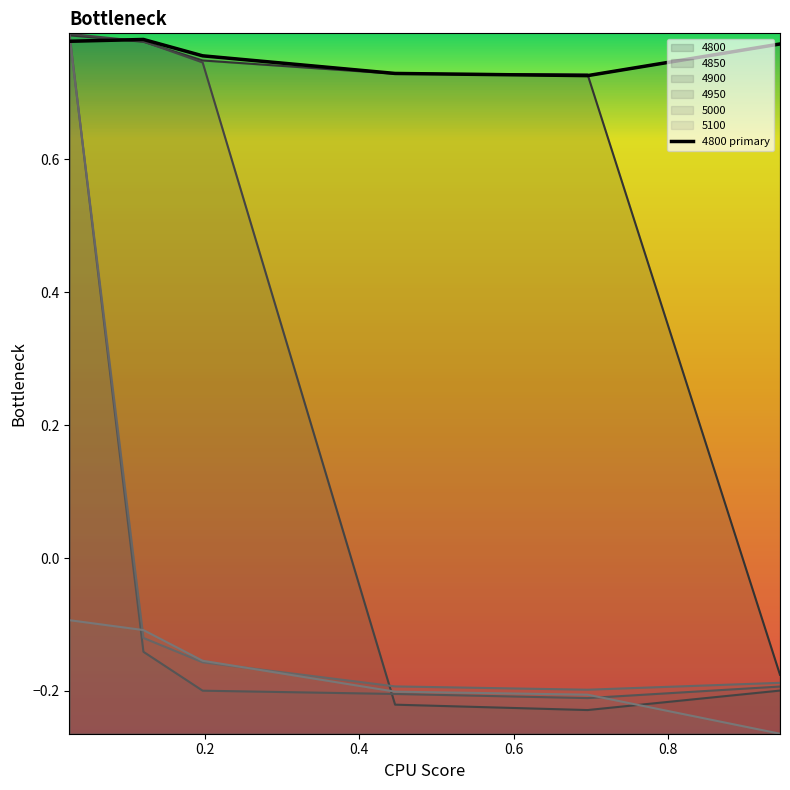

Which category has the highest value in the 5100 series?

0.02465753424657534